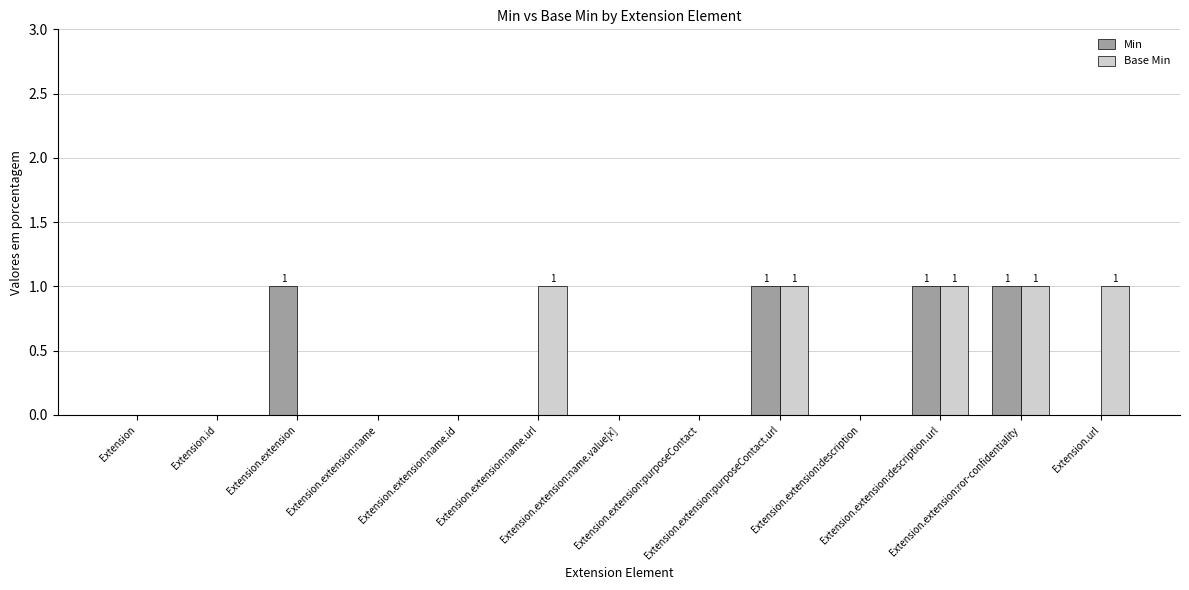

What is the sum of all Base Min values?

5